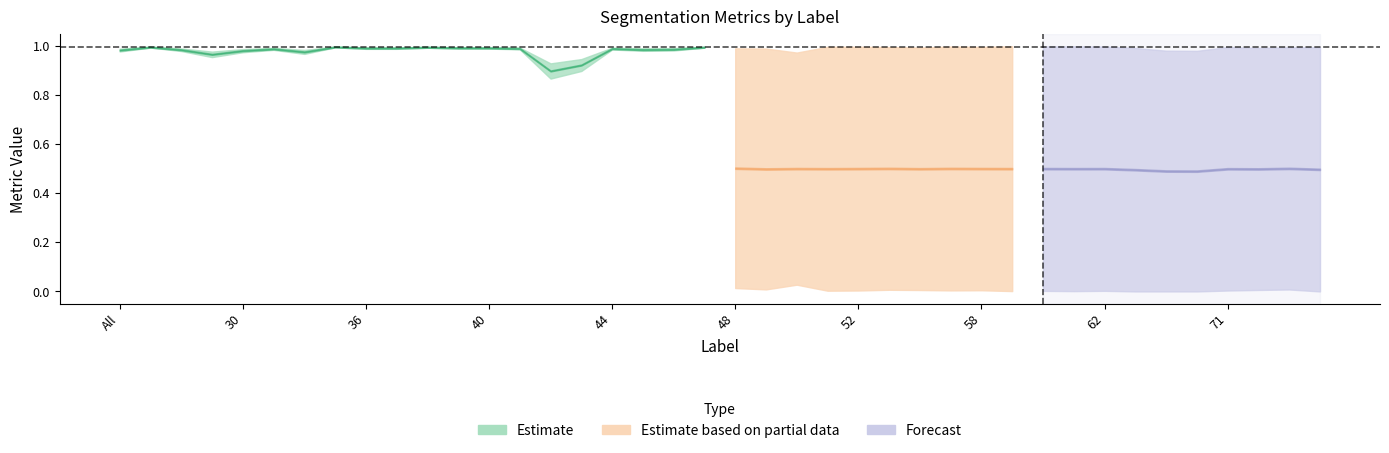

What is the value of the Jaccard point at the 17th from the left?

1.0